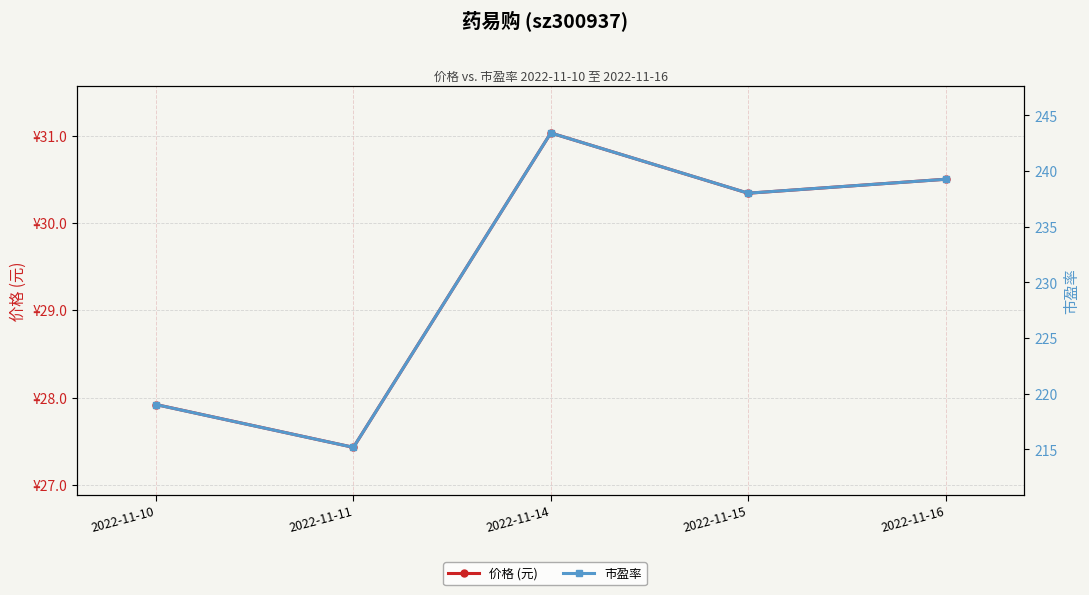

True or false: 价格 (元) has more than 1 points higher than both neighbors.

False